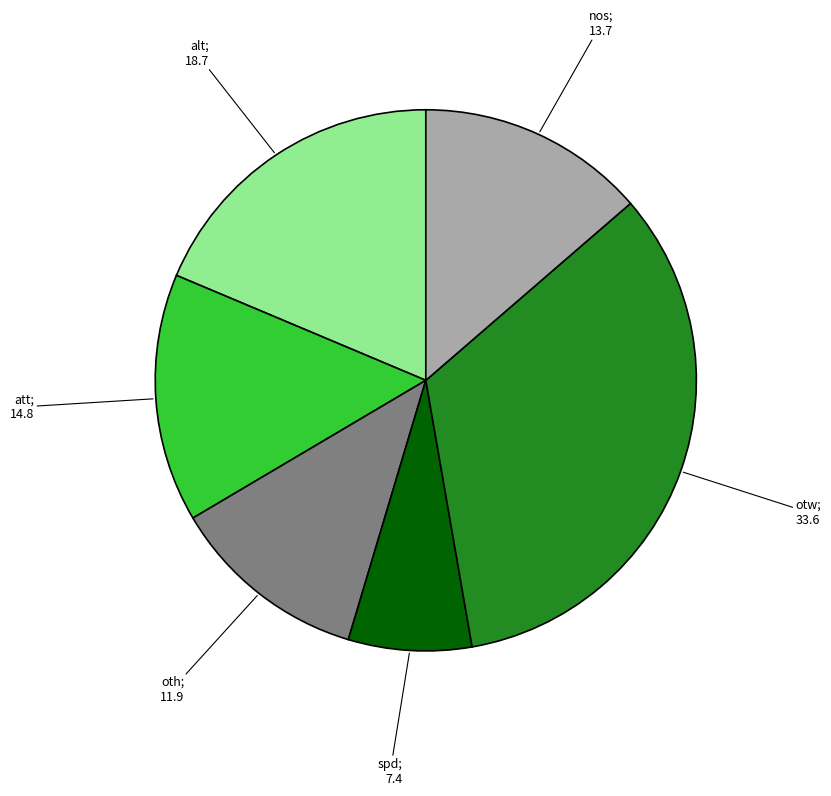

Is there a majority slice in this chart?

No